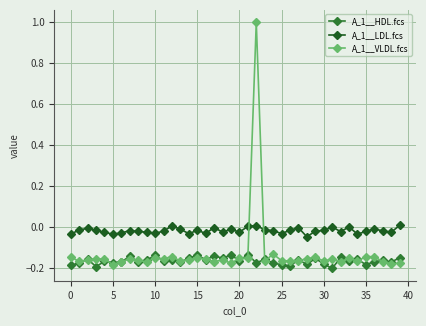

Which series has the widest spread of values?

A_1__VLDL.fcs